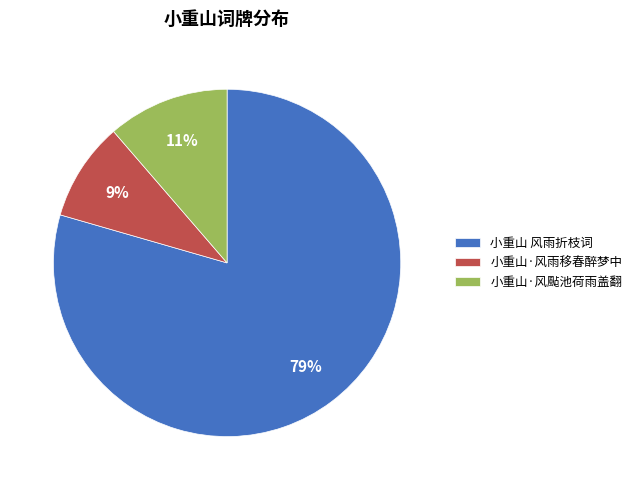

To the nearest percent, what is the combined percentage of 小重山·风雨移春醉梦中 and 小重山 风雨折枝词?

89%